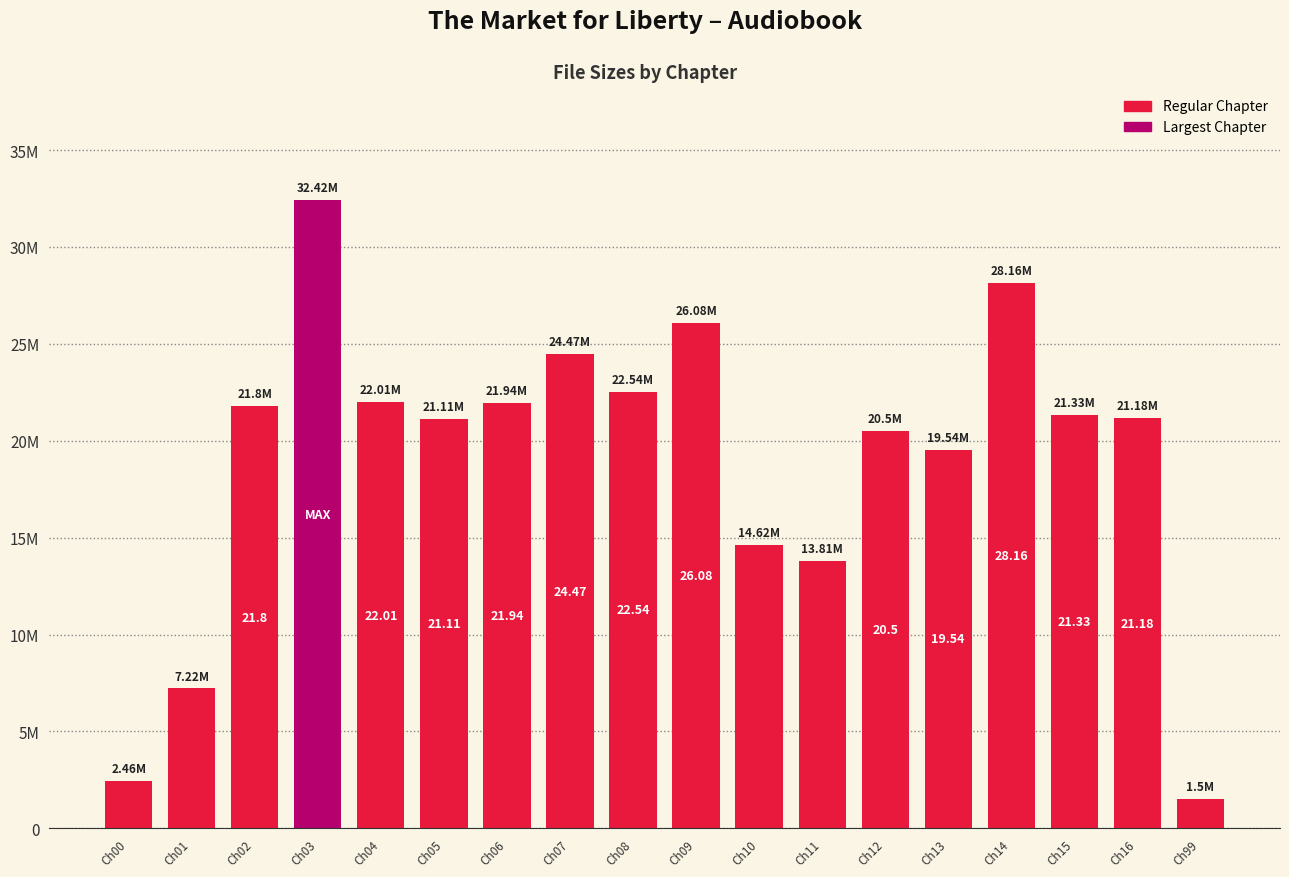

Are the bars horizontal?

No